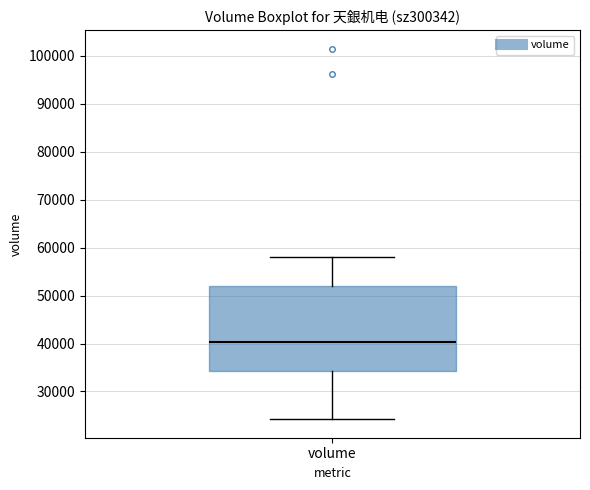

Where does the median line of the box for volume sit on the y-axis? The values are not printed on the chart, so give them approximately, as read against the axis.

40000